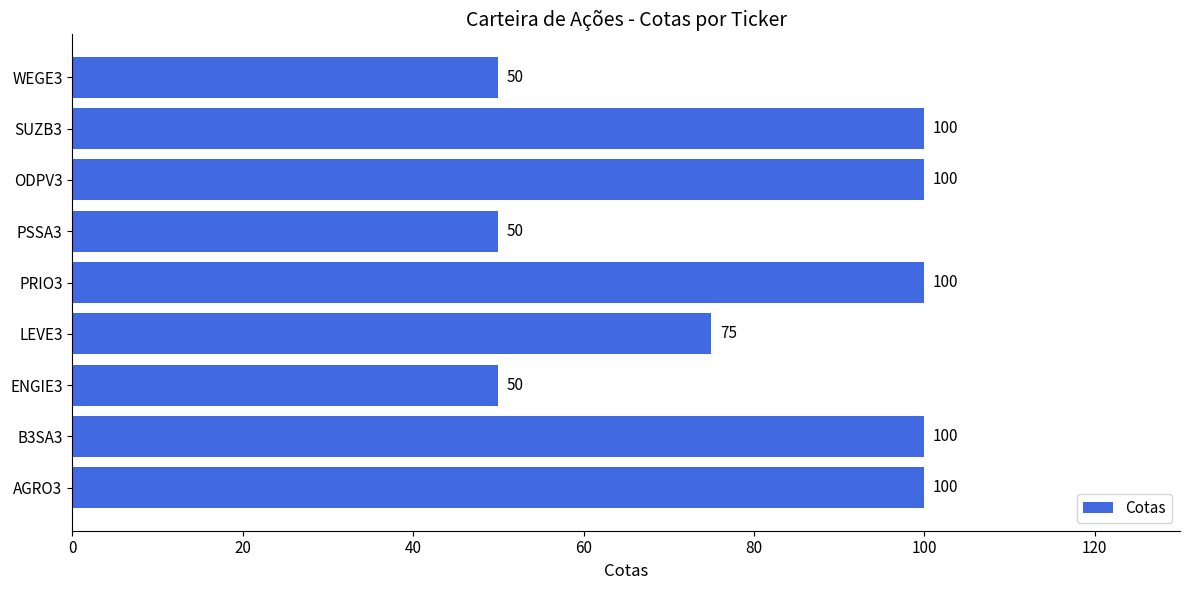

Where is the data nearest to the value 75?

LEVE3